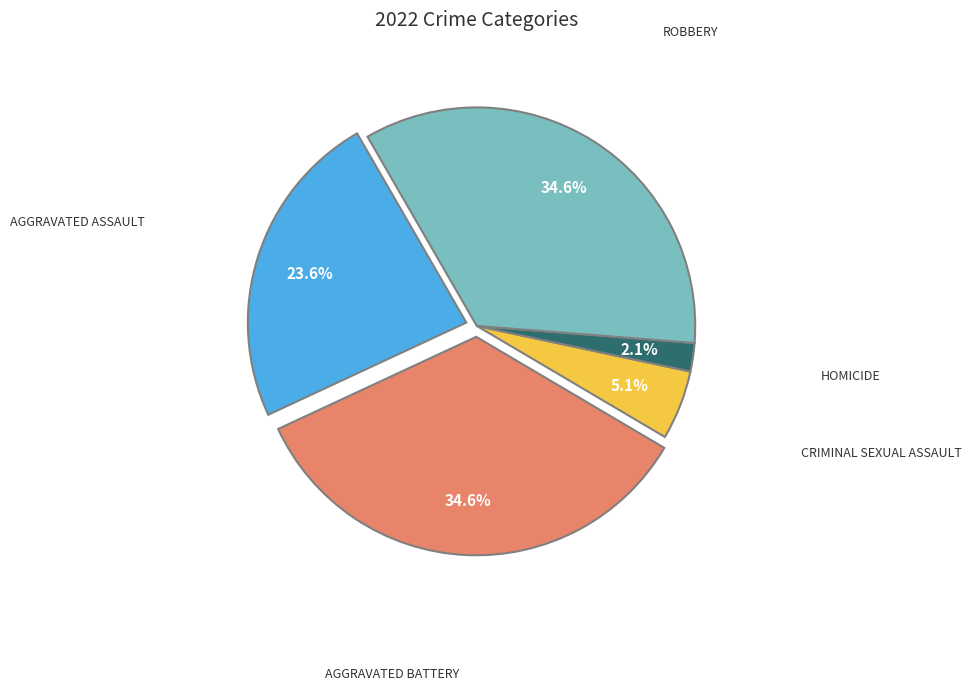

Is there any slice that represents more than half of the pie?

No